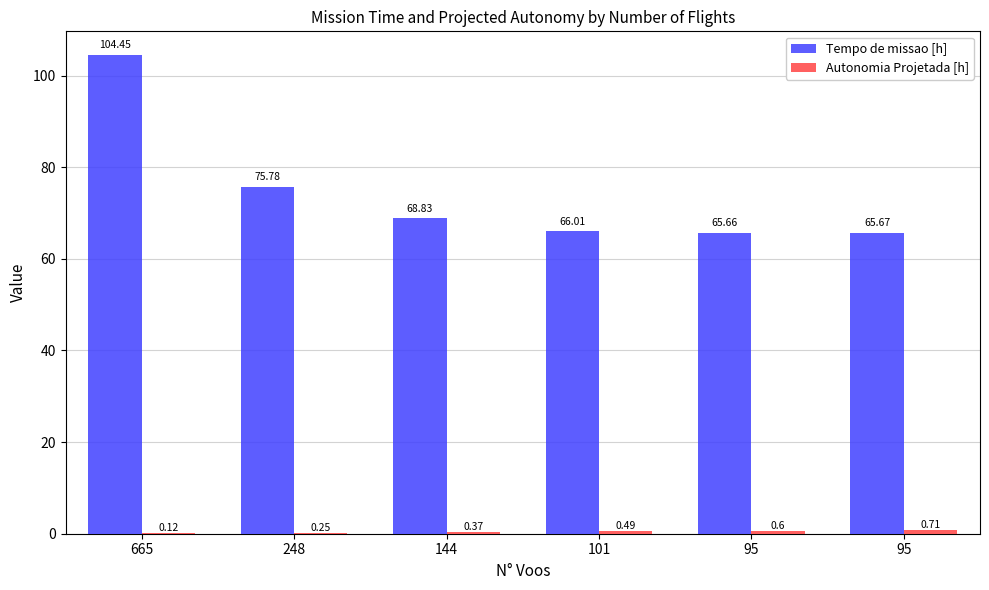

What is the difference between the Autonomia Projetada [h] values at 95 and 95?

0.1